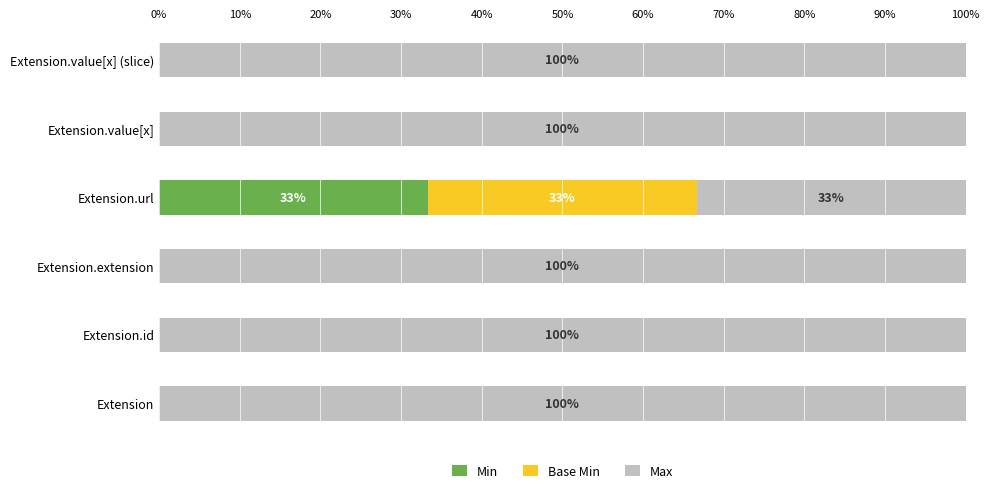

Which category has the highest value in the Min series?

Extension.url